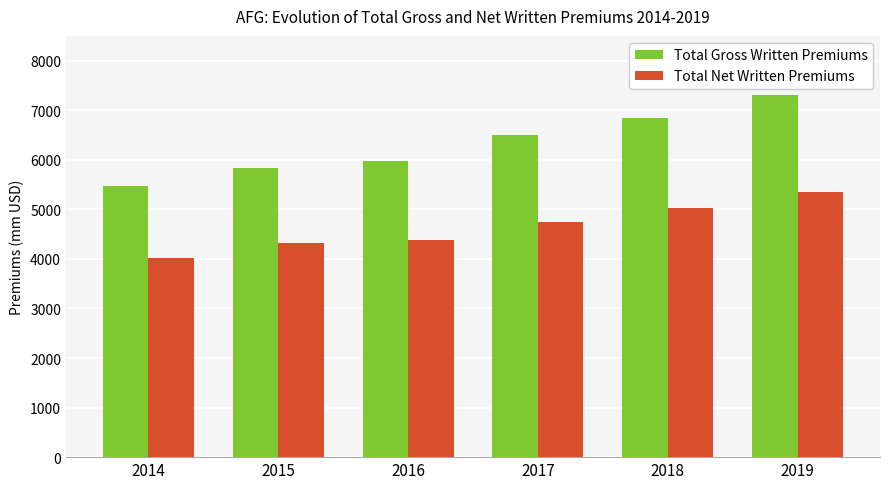

True or false: Total Gross Written Premiums has a value of 1607 at 2019.

False